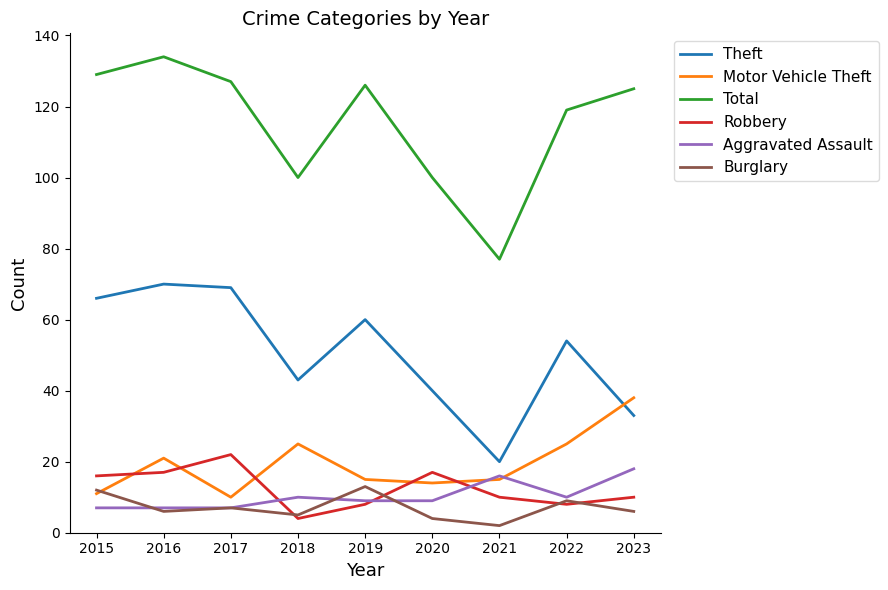

Is the value of Robbery at 2021 greater than the value of Motor Vehicle Theft at 2019?

No